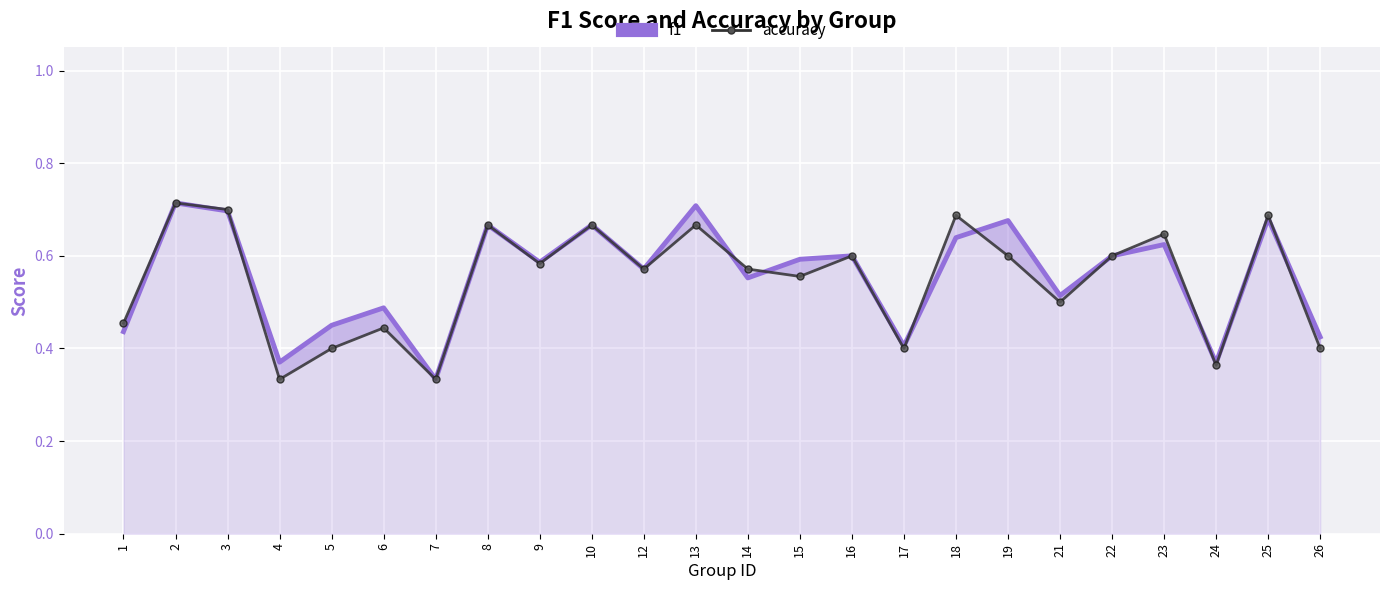

True or false: accuracy has a value of 0.6 at 23.

True